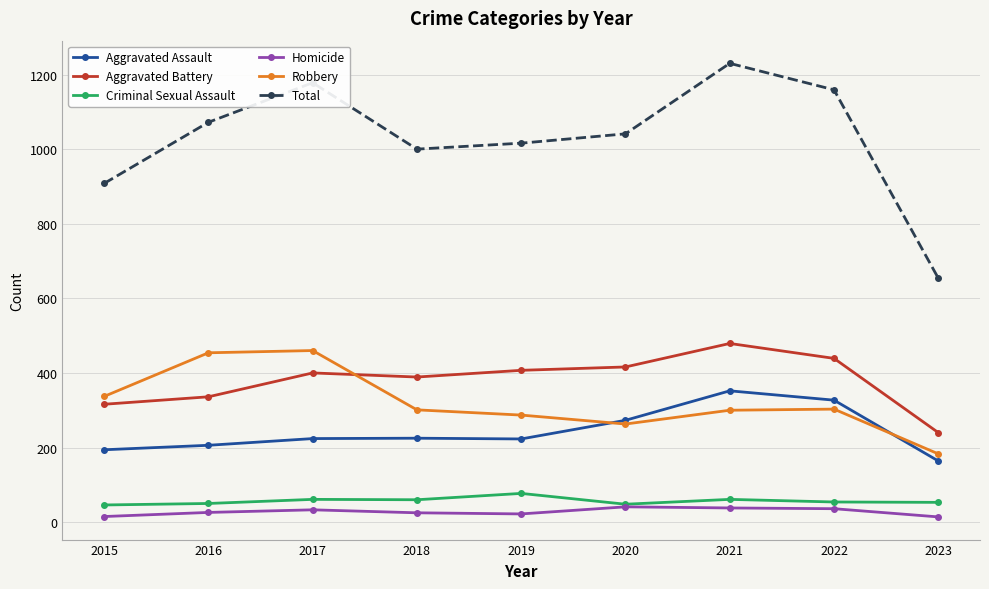

What is the difference between the Robbery values at 2017 and 2020?

197